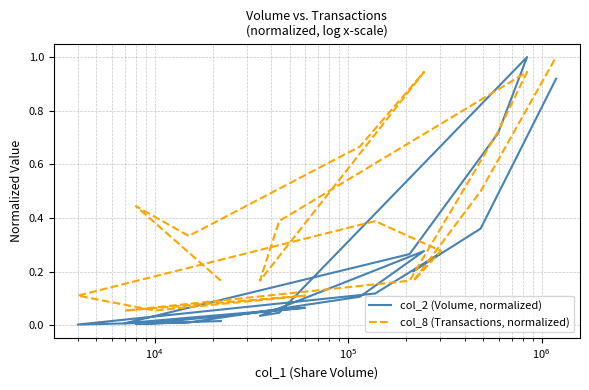

The value of col_8 (Transactions, normalized) at $\mathdefault{10^{6}}$ is 0.9. True or false?

True